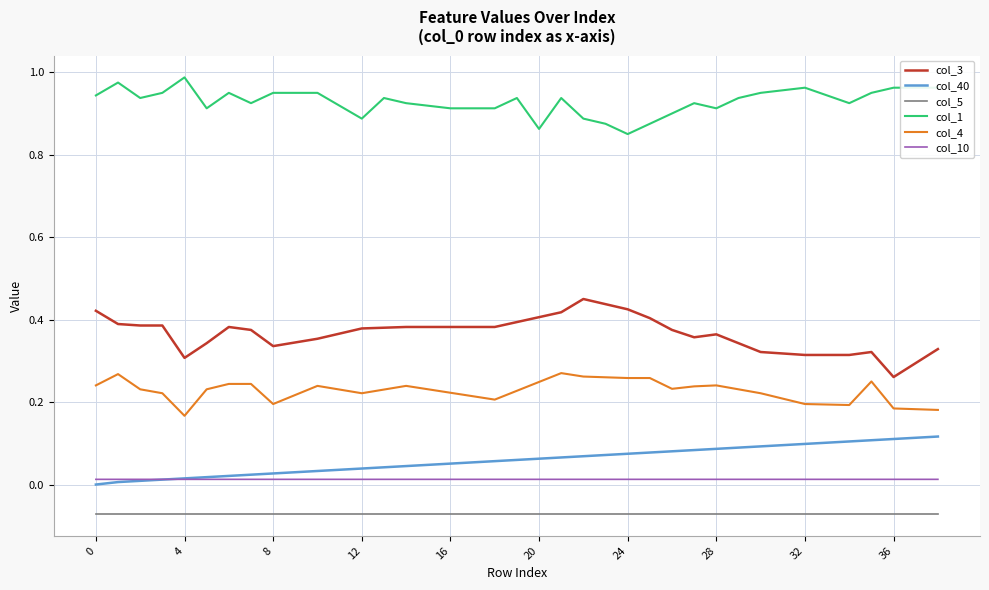

Which series has the largest total across all categories?

col_1